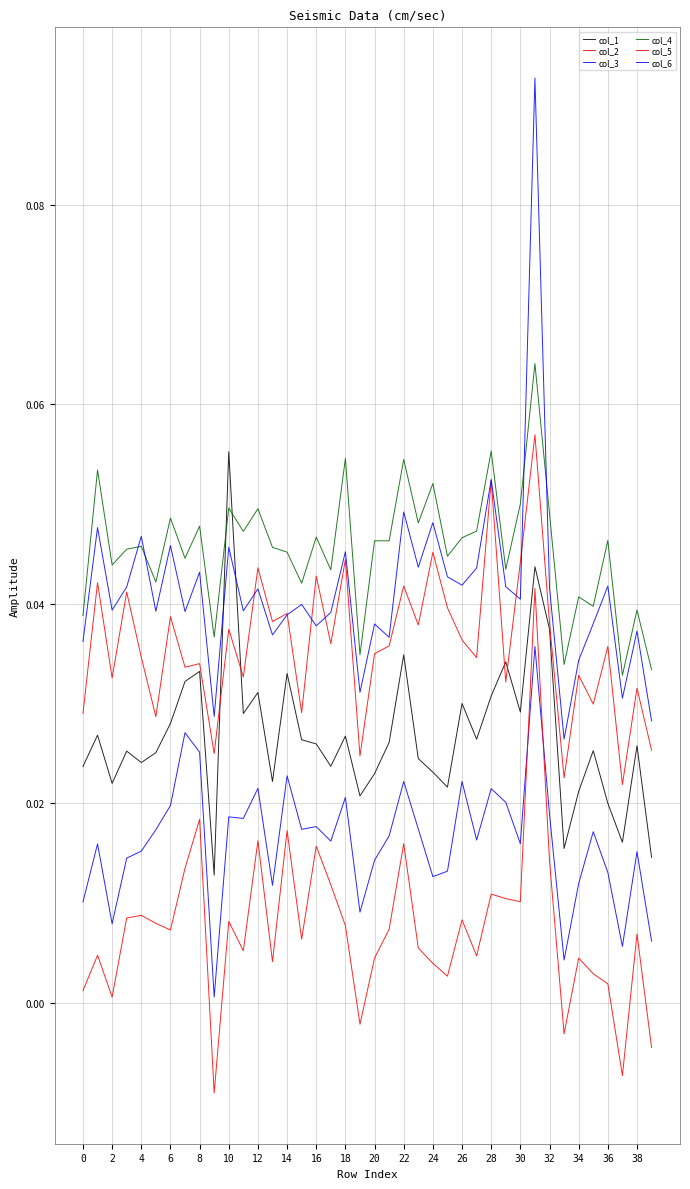

Does the chart have visible grid lines?

Yes